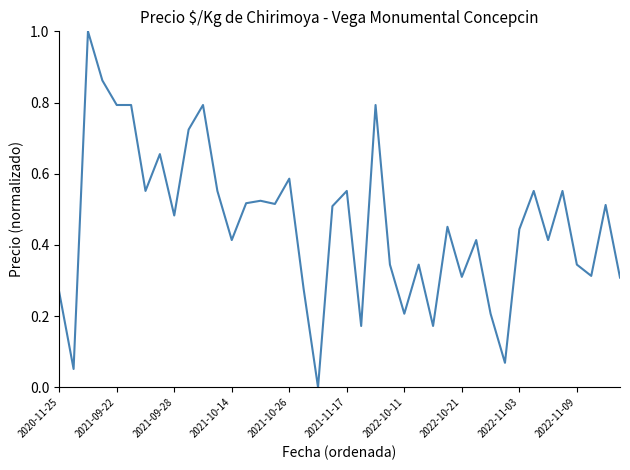

What is the maximum value shown in the chart?

1.0